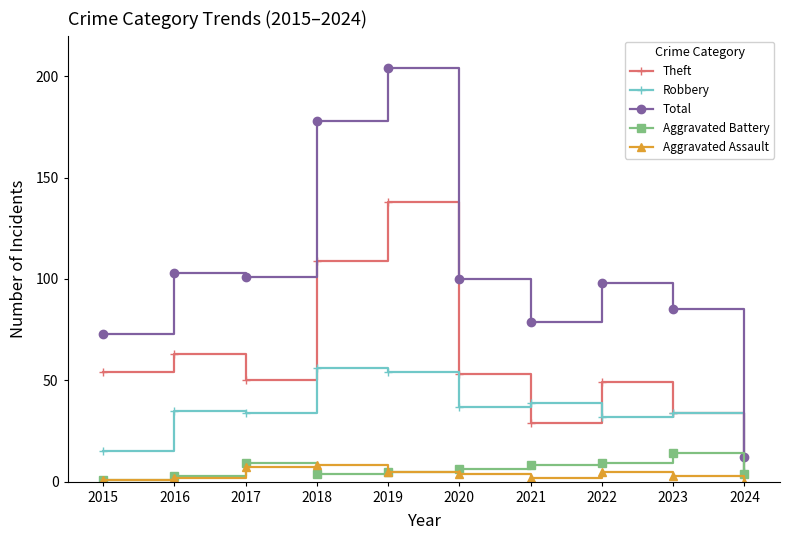

What is the sum of all Aggravated Assault values?

37